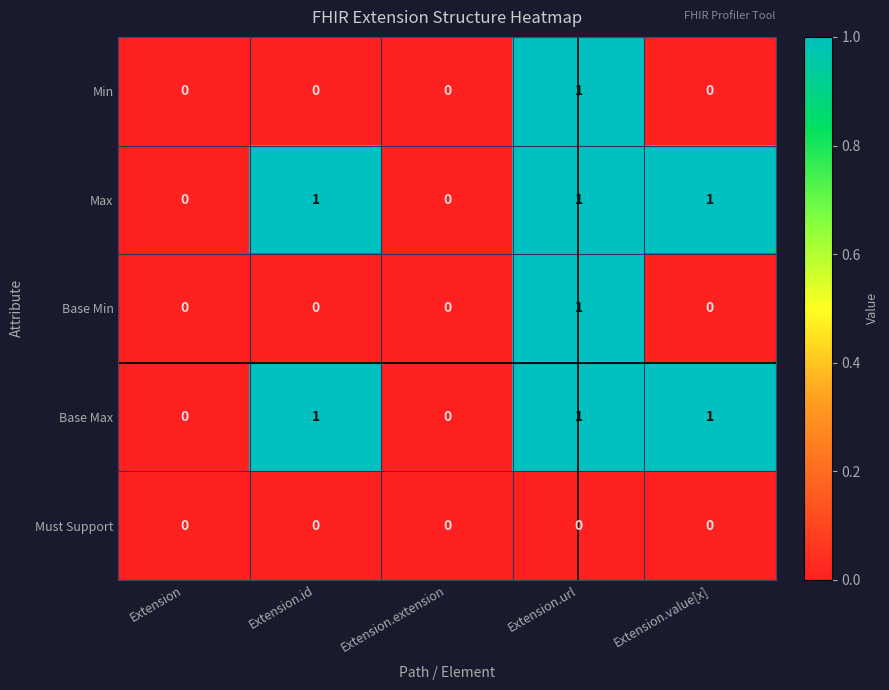

At which category is the sum across all series the highest?

Extension.url